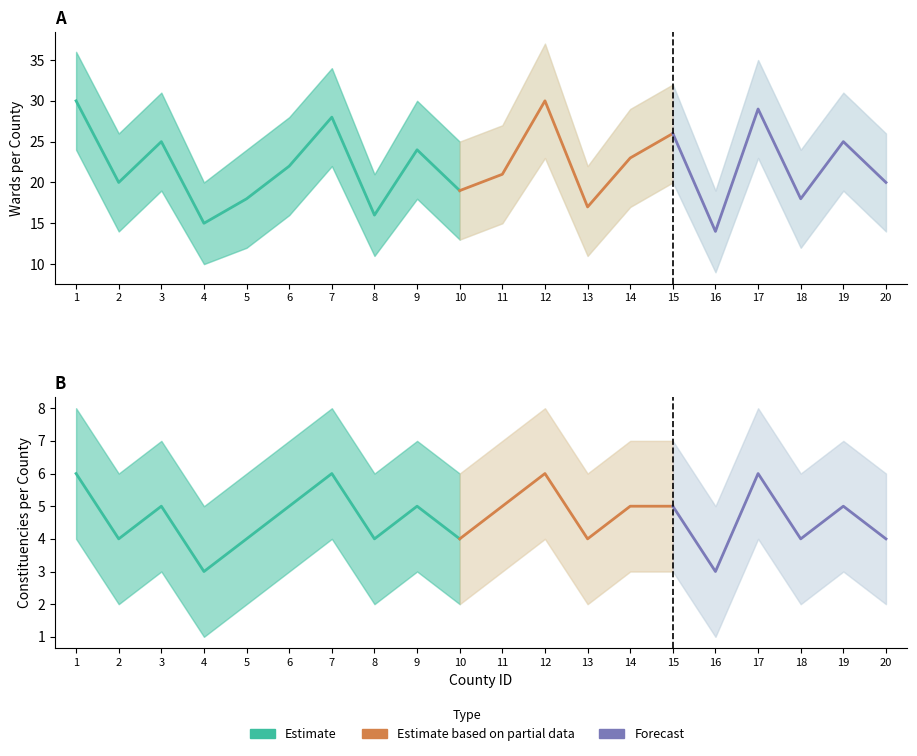

What is the sum of all WARD COUNT values?

440